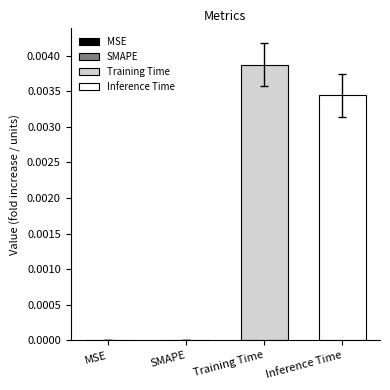

List the series in order of their overall mean, lowest first.

Inference Time, Training Time